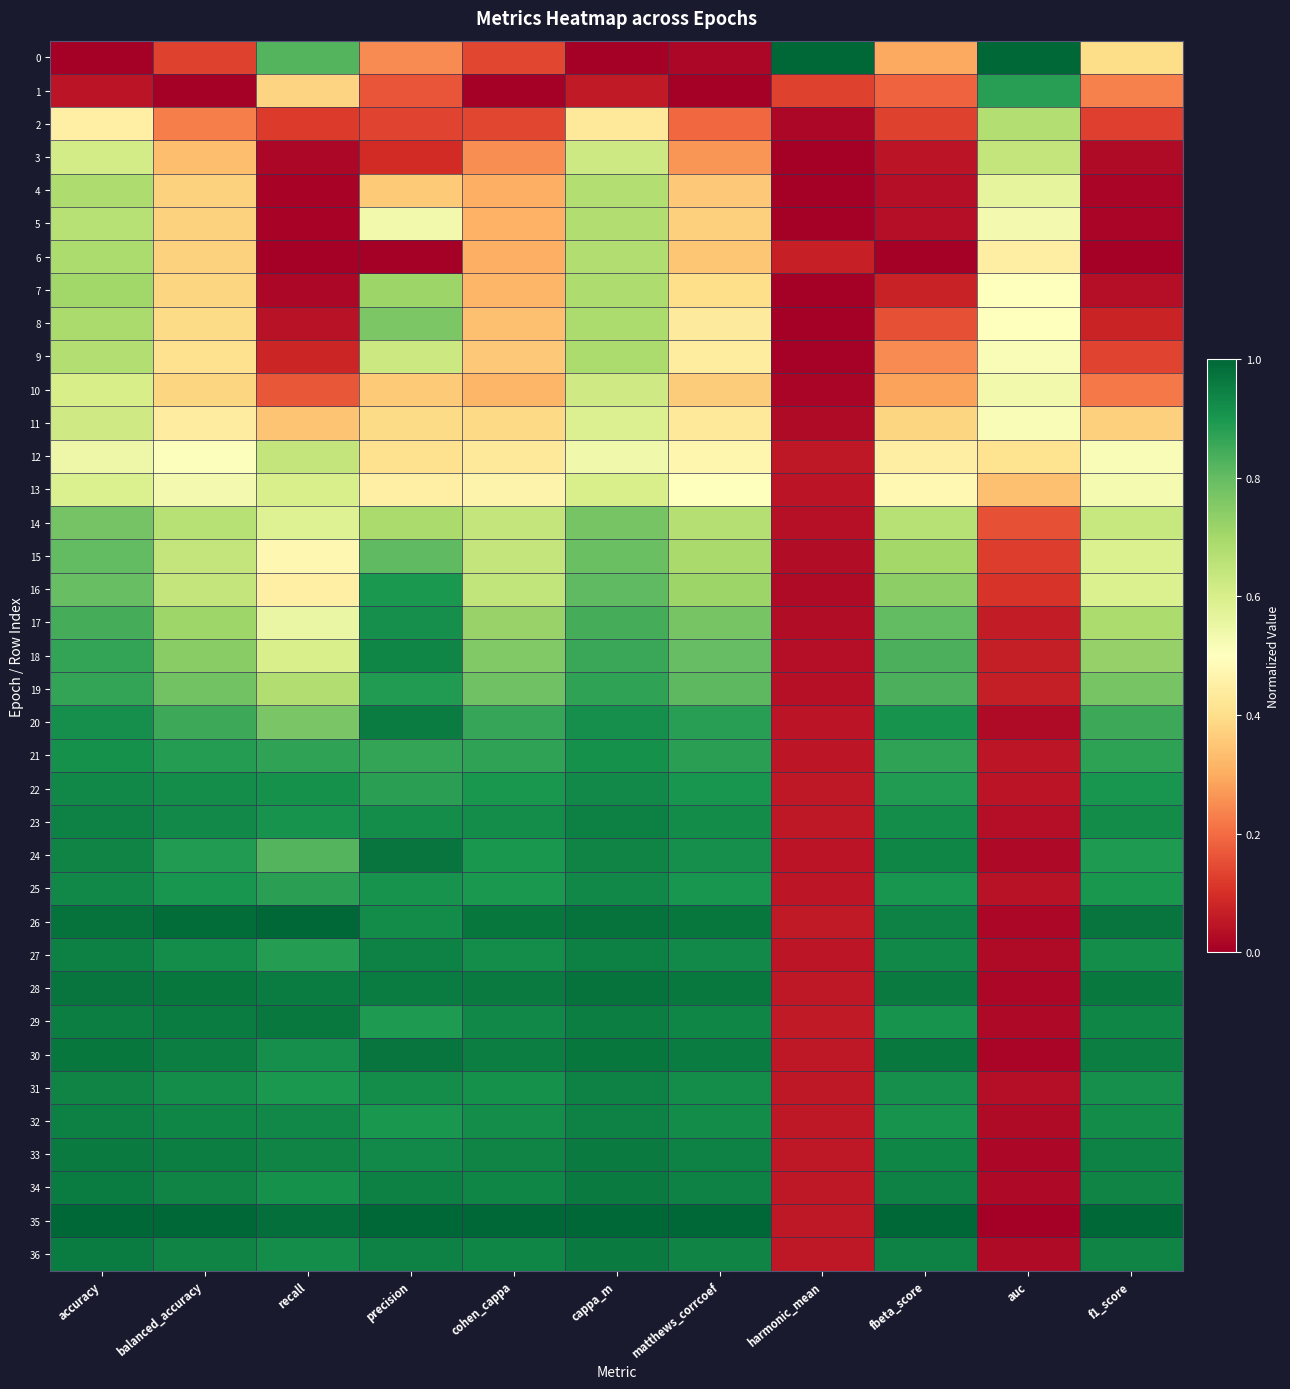

List the series in order of their peak value, highest first.

0, 26, 35, 28, 30, 24, 29, 33, 36, 34, 20, 27, 23, 32, 31, 18, 25, 22, 17, 21, 16, 19, 1, 15, 14, 8, 7, 9, 6, 4, 5, 2, 3, 12, 11, 10, 13